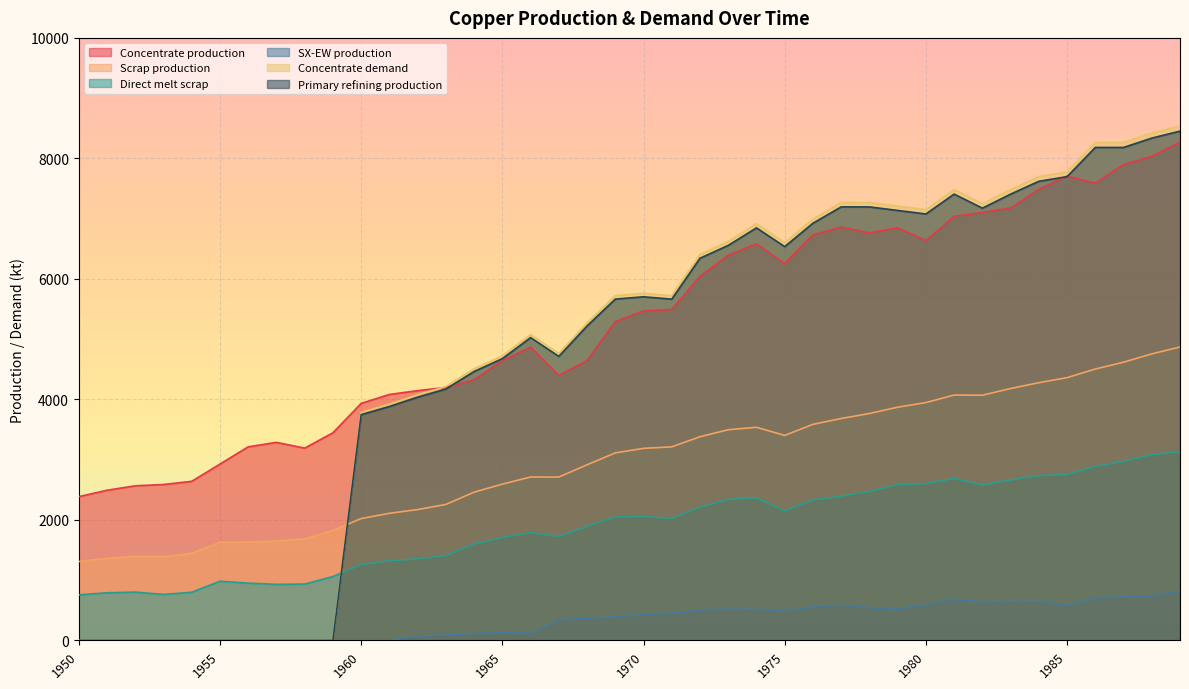

Reading left to right, transcribe all the data shown in this chart.

Concentrate production: 2385.7	2491.7	2565.9	2587.0	2639.9	2926.2	3212.5	3286.6	3191.1	3445.6	3933.3	4081.7	4145.3	4198.2	4325.4	4643.5	4866.1	4399.4	4643.2	5290.1	5470.3	5491.4	6042.8	6392.7	6583.5	6254.7	6731.9	6859.0	6763.5	6848.3	6636.1	7039.0	7102.6	7176.7	7484.2	7706.8	7590.1	7897.6	8035.4	8268.6
Scrap production: 1308.7	1361.0	1395.2	1388.9	1446.5	1627.9	1633.0	1647.9	1684.8	1824.9	2021.8	2109.3	2171.0	2256.0	2460.1	2593.1	2711.5	2710.9	2913.9	3112.3	3186.9	3212.0	3379.8	3496.4	3536.5	3401.8	3585.5	3682.6	3765.3	3870.2	3946.5	4071.8	4069.4	4180.1	4276.9	4360.8	4503.9	4616.8	4755.4	4869.5
Direct melt scrap: 756.1	790.0	801.3	762.9	799.0	981.9	950.2	929.9	934.5	1060.8	1257.2	1322.0	1352.5	1407.5	1601.7	1705.9	1789.6	1724.8	1892.4	2049.2	2053.6	2025.4	2209.6	2338.6	2367.6	2150.8	2330.2	2393.6	2470.2	2584.9	2603.1	2688.1	2578.2	2661.8	2734.3	2753.6	2890.1	2969.1	3083.2	3130.0
SX-EW production: 0.0	0.0	0.0	0.0	0.0	0.0	0.0	0.0	0.0	0.0	0.0	0.0	70.7	87.8	117.6	125.5	120.9	343.6	366.8	391.9	429.7	449.6	498.2	522.3	513.5	480.3	557.1	585.0	542.5	522.7	590.9	682.0	642.4	647.3	650.8	581.2	704.9	722.4	737.6	817.4
Concentrate demand: 0.0	0.0	0.0	0.0	0.0	0.0	0.0	0.0	0.0	0.0	3784.0	3920.8	4077.3	4214.1	4507.9	4723.2	5075.7	4761.7	5271.1	5721.7	5760.6	5721.0	6406.9	6622.2	6915.9	6601.9	6993.7	7267.8	7267.5	7208.3	7149.1	7482.1	7246.5	7481.4	7696.7	7774.8	8264.6	8264.3	8420.8	8538.1
Primary refining production: 0.0	0.0	0.0	0.0	0.0	0.0	0.0	0.0	0.0	0.0	3746.1	3881.6	4036.6	4172.0	4462.8	4675.9	5025.0	4714.0	5218.4	5664.5	5703.0	5663.8	6342.8	6556.0	6846.8	6535.9	6923.7	7195.1	7194.8	7136.2	7077.6	7407.3	7174.0	7406.6	7619.8	7697.0	8182.0	8181.7	8336.6	8452.7